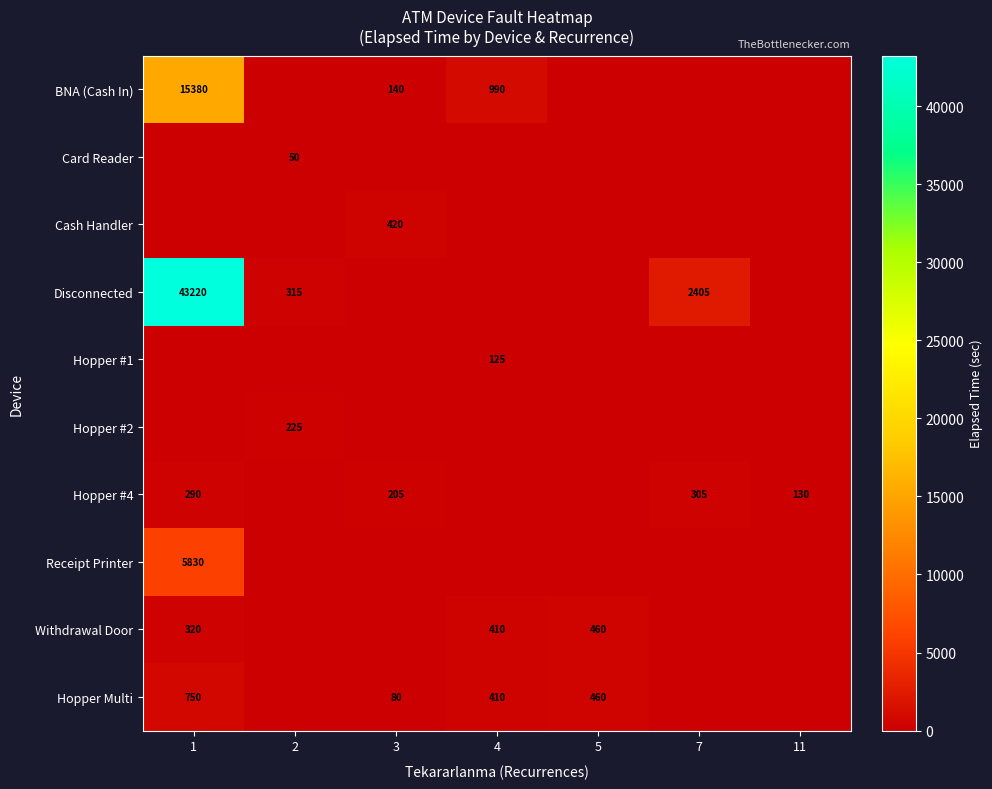

Is it true that Receipt Printer equals 5830 at 1?

True